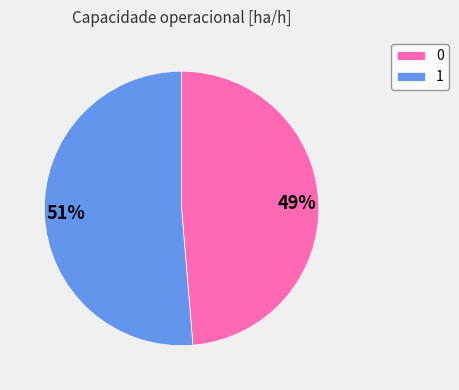

Do 1 and 0 together represent more than half of the pie?

Yes